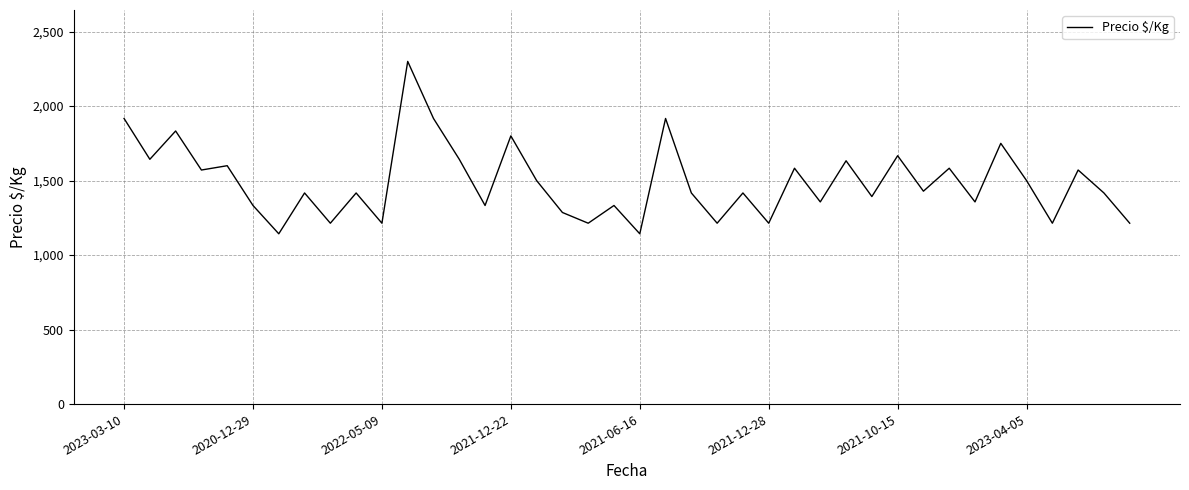

What is the smallest value displayed?

1143